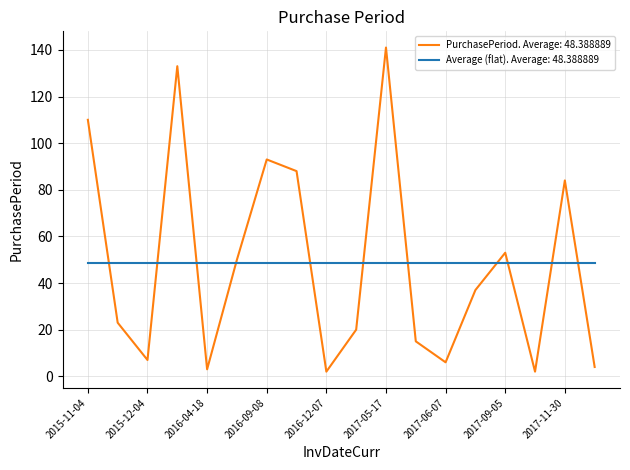

What is the greatest value displayed?

141.0